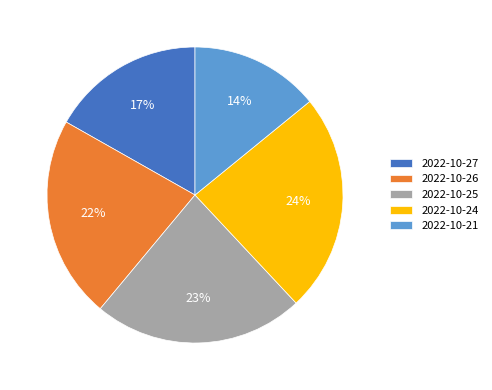

To the nearest percent, what is the combined percentage of 2022-10-27 and 2022-10-24?

41%